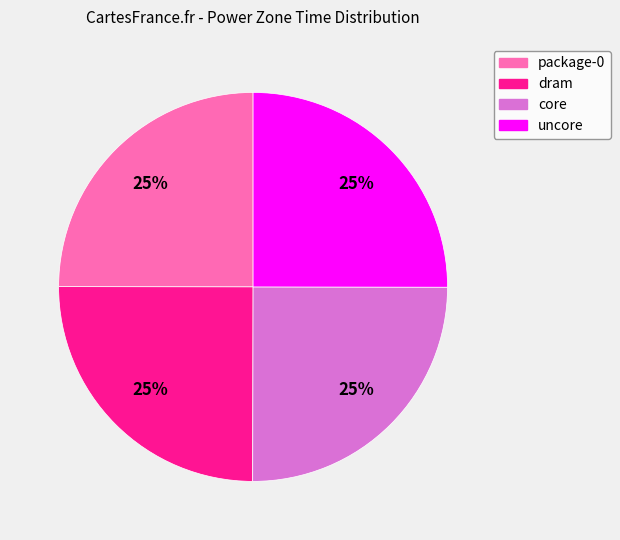

Does package-0 account for over 50% of the chart?

No